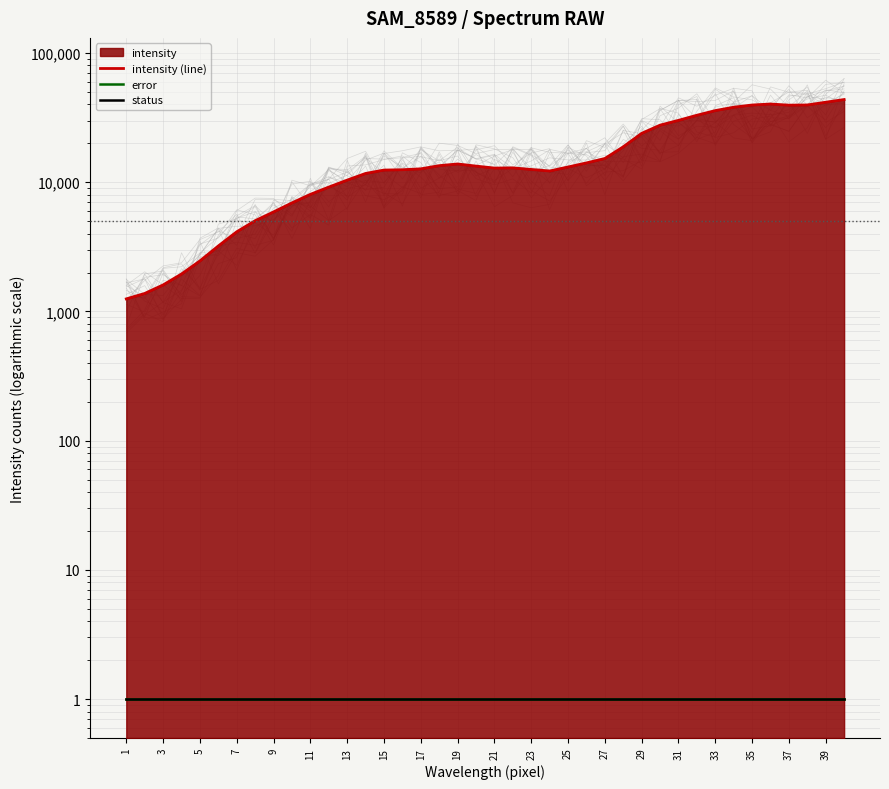

What is the average value of the error series?

1